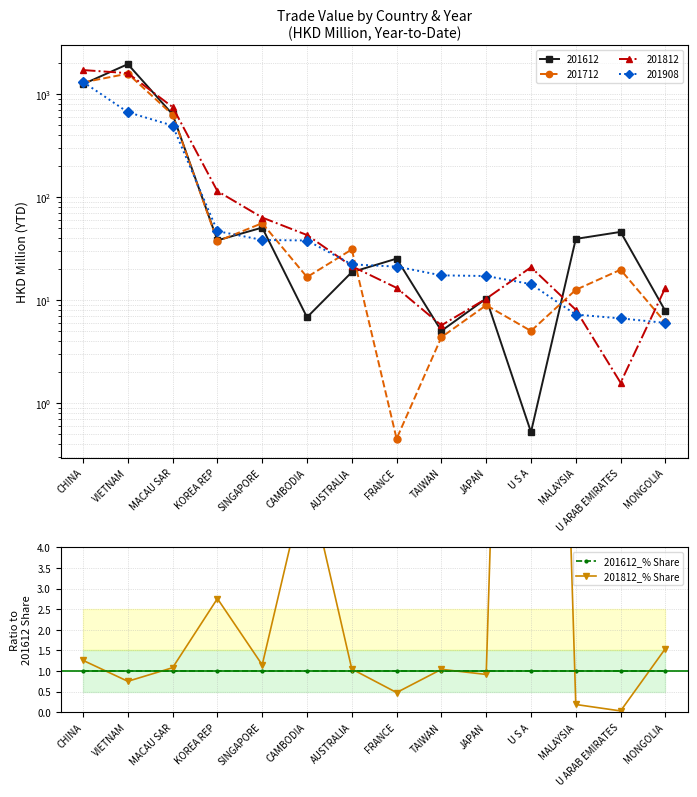

Which has a higher value, U ARAB EMIRATES or CAMBODIA?

U ARAB EMIRATES